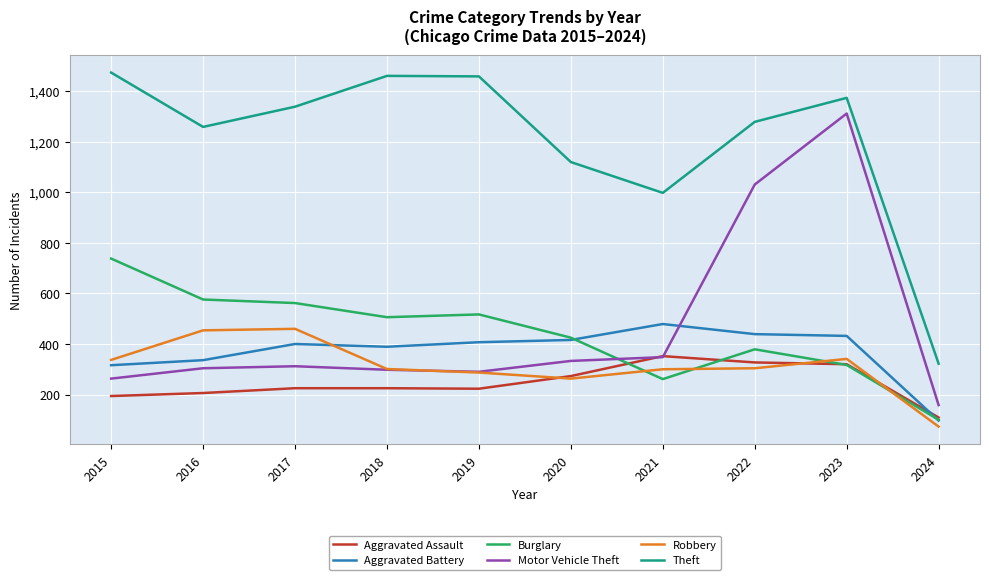

The Motor Vehicle Theft series shows 1031 at 2022. True or false?

True